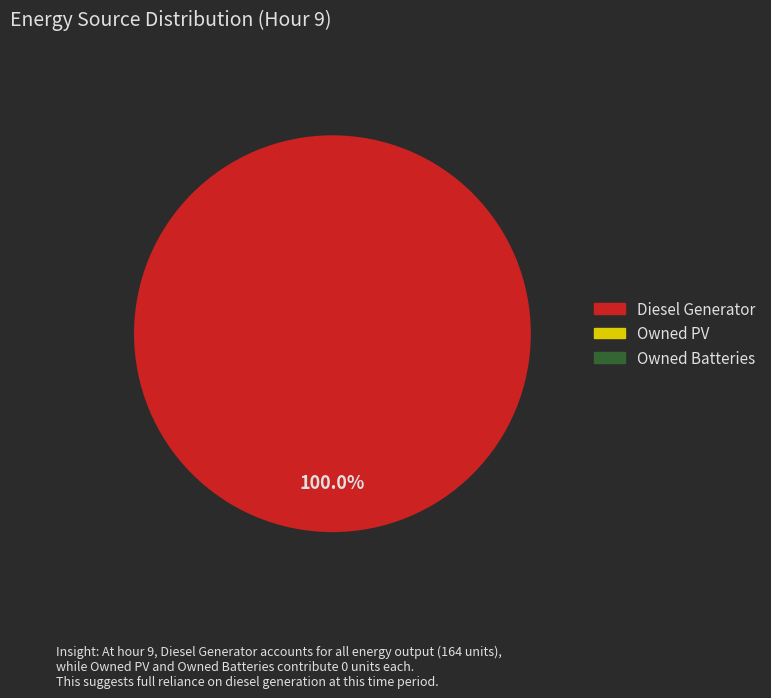

Does any single category account for the majority?

Yes